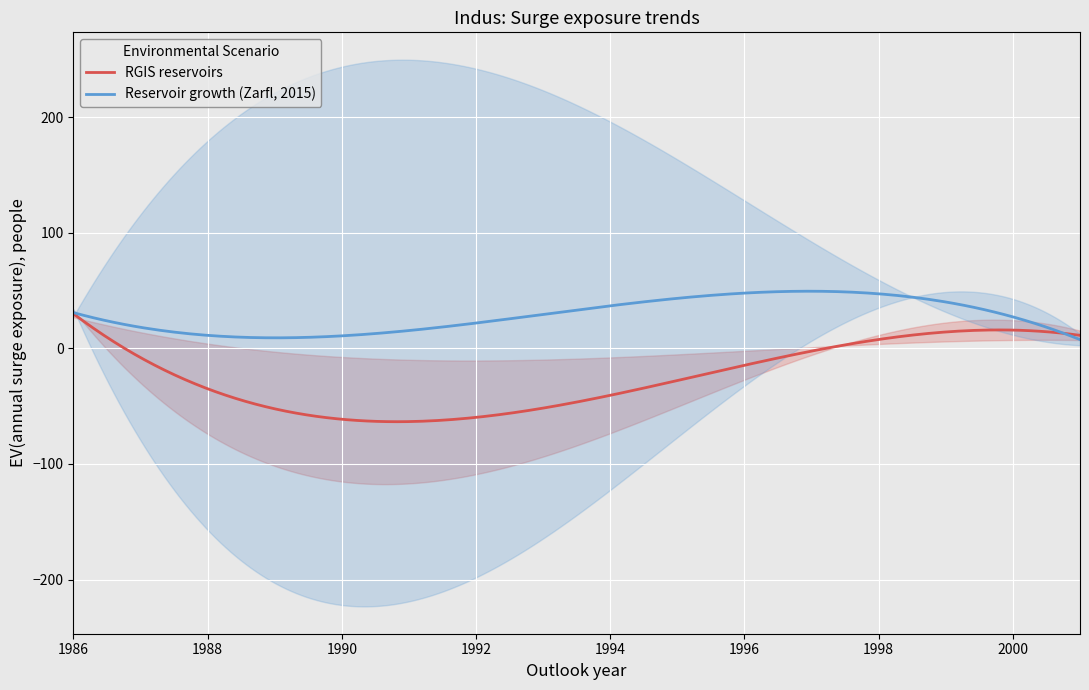

What is the greatest value displayed?

84